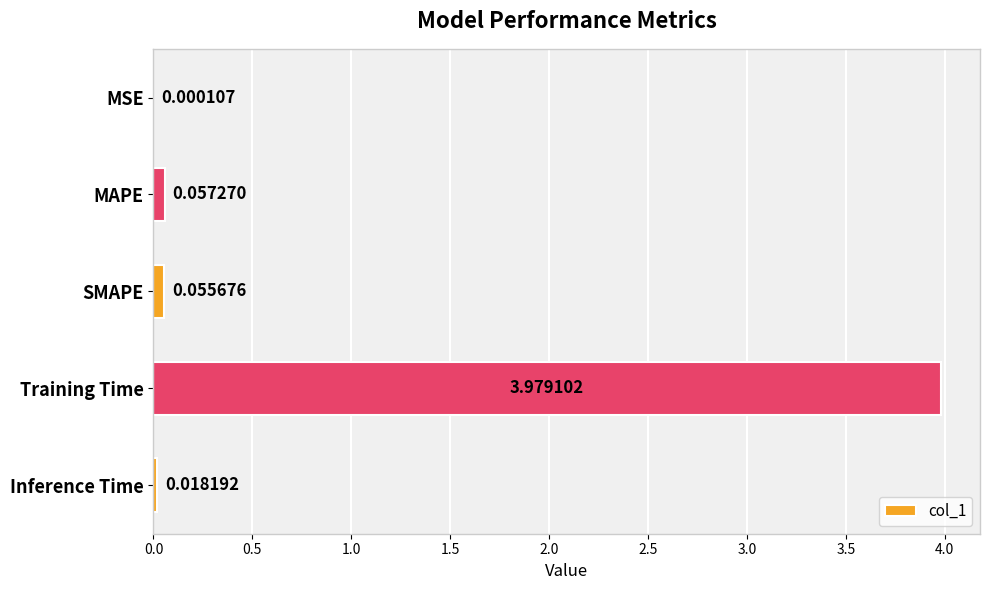

Between MAPE and SMAPE, which is larger?

MAPE